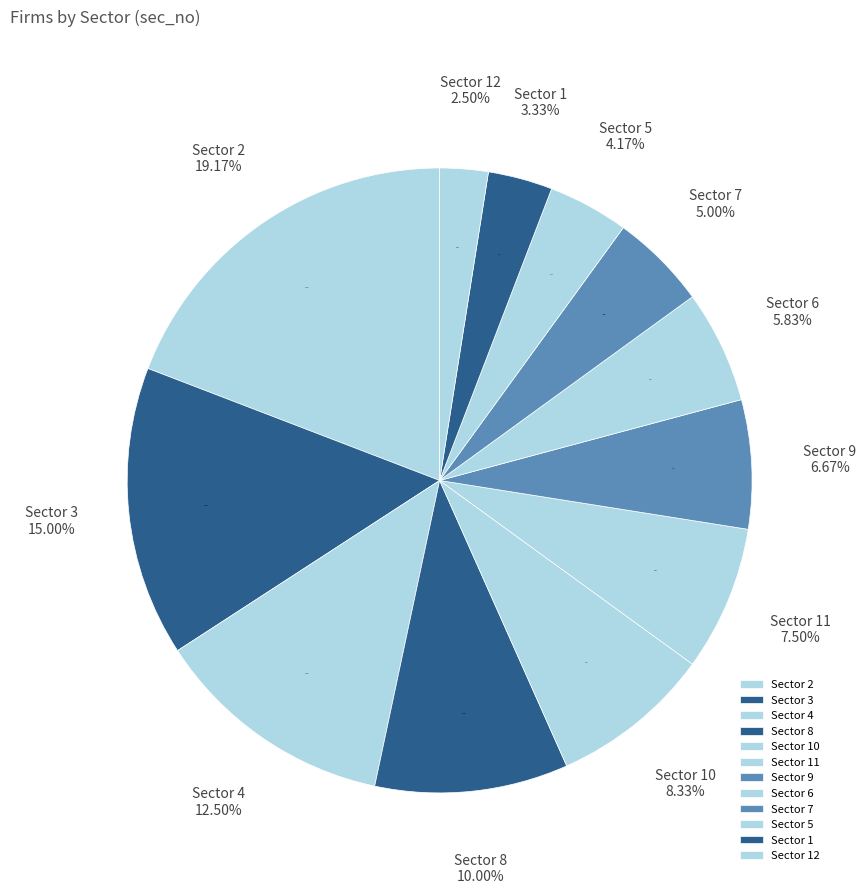

Which category has the smallest portion of the pie?

12